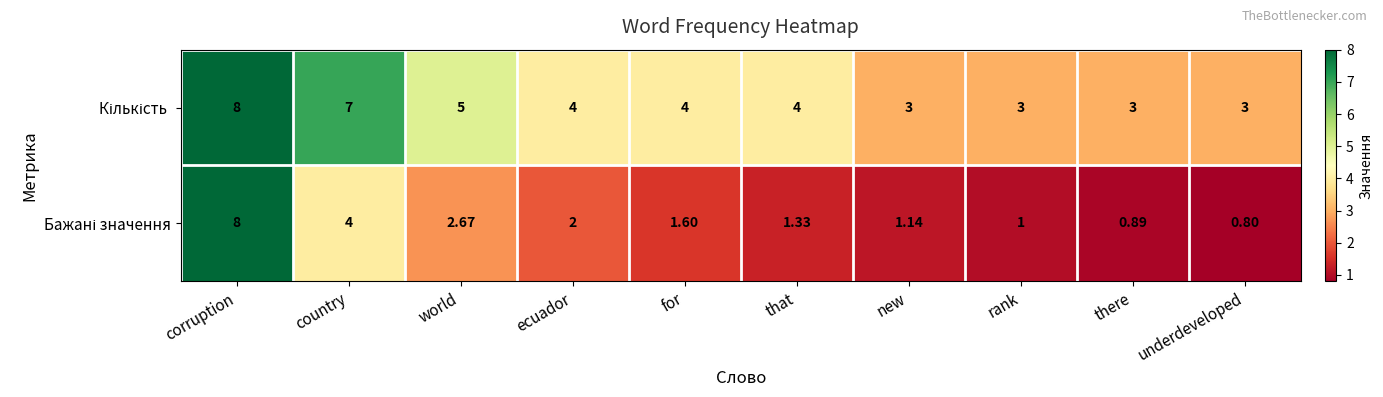

At which category is the sum across all series the highest?

corruption